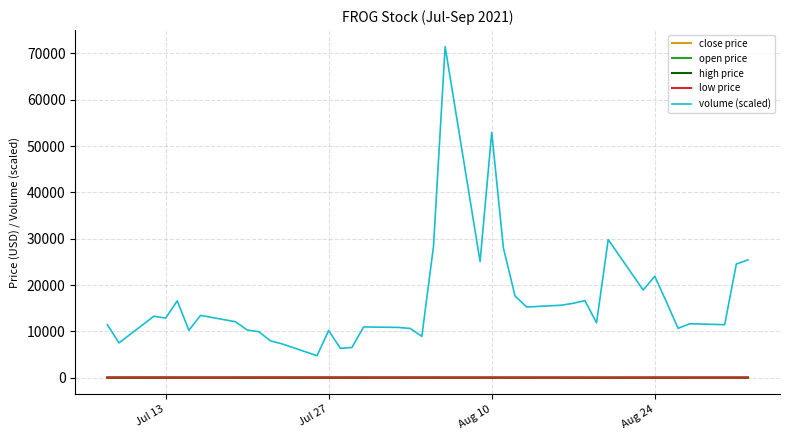

What are all the series names shown in the legend?

close price, open price, high price, low price, volume (scaled)